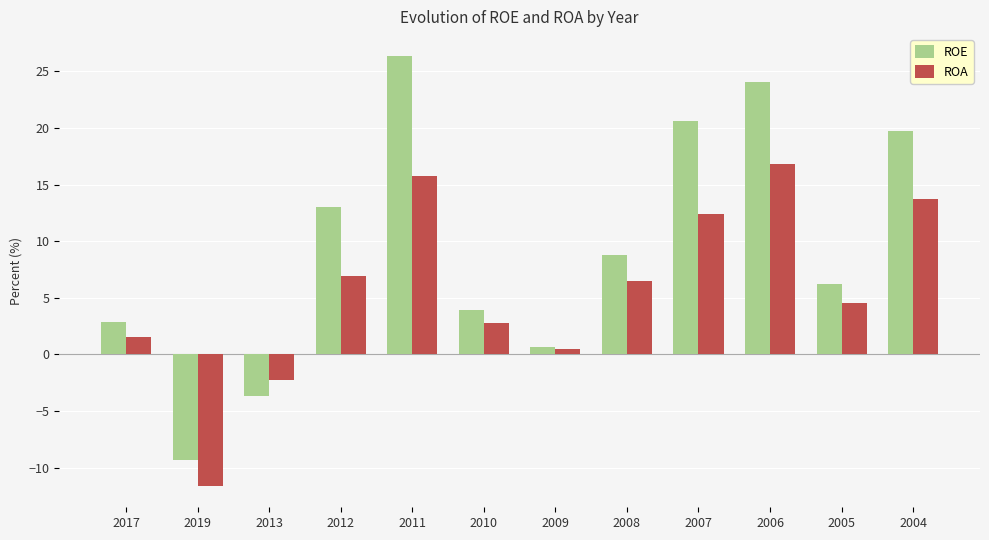

How many values in the ROE series are below 8?

6